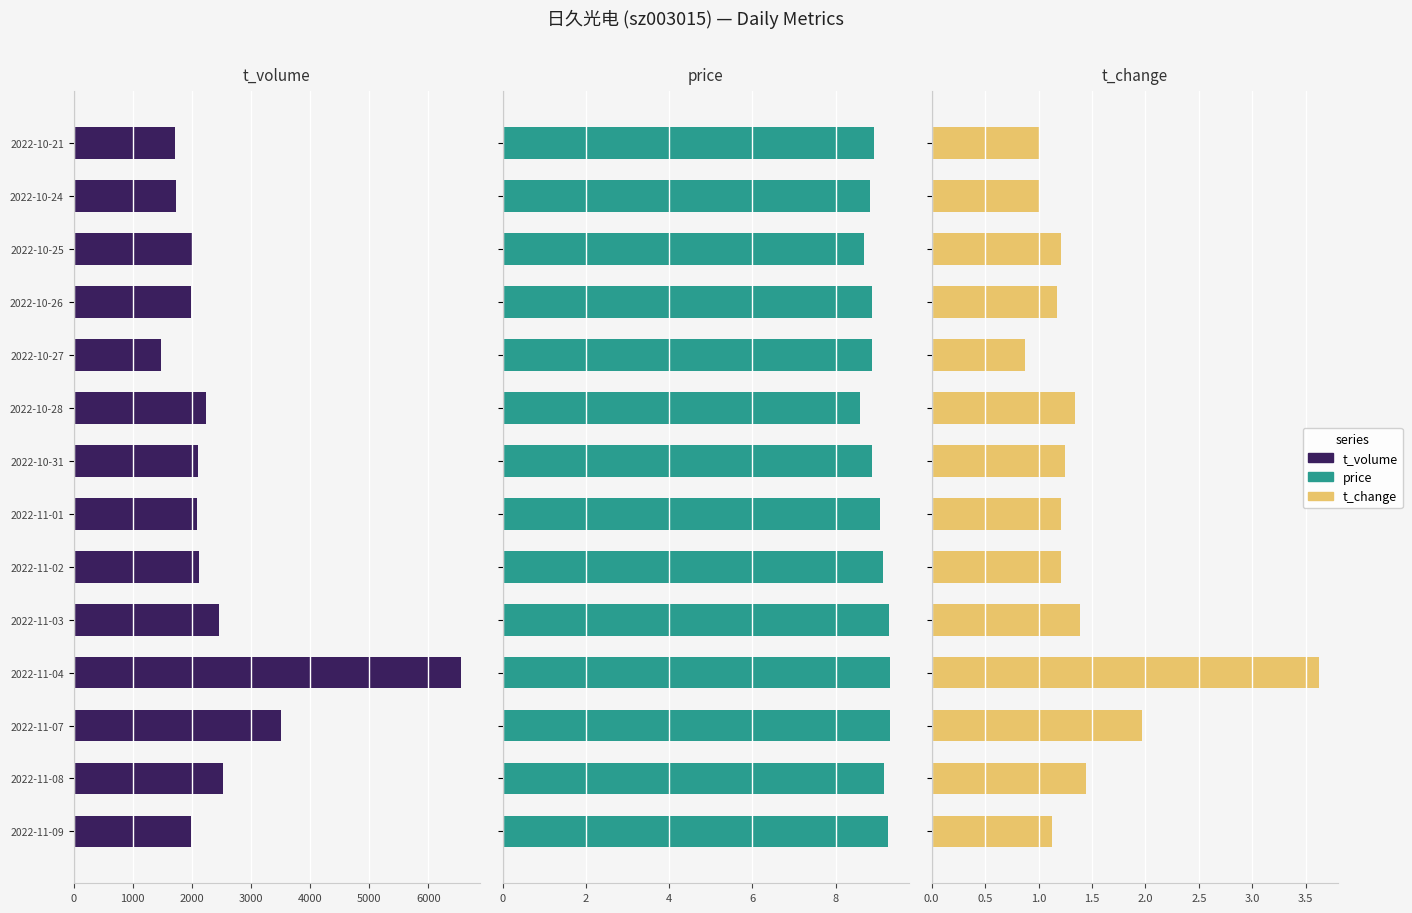

What is the sum of all t_change values?

19.8